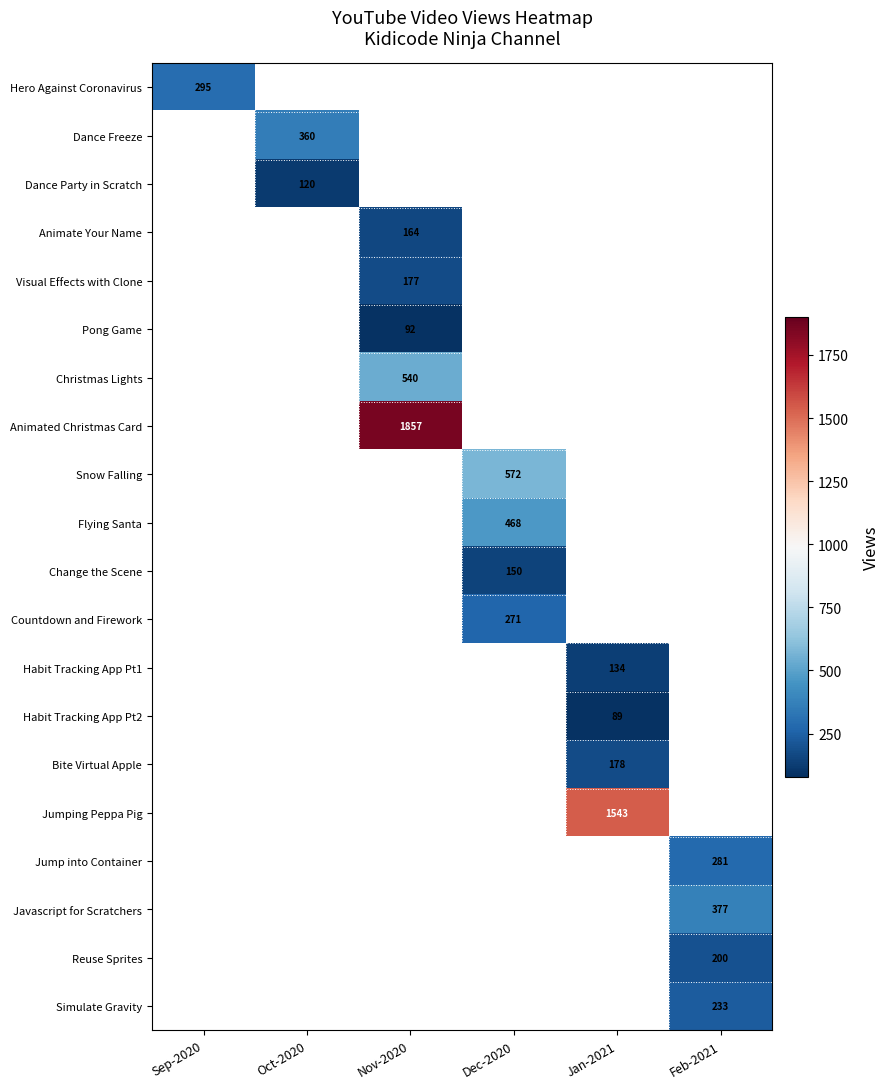

At how many categories does at least one series exceed 329?

5